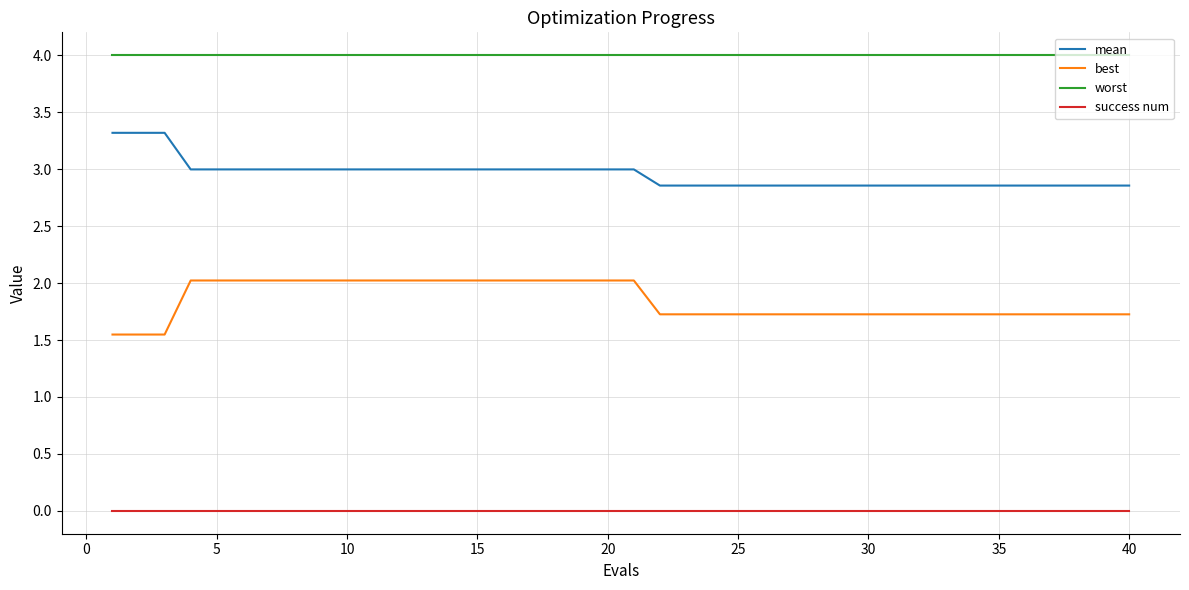

True or false: worst and mean intersect in this chart.

False